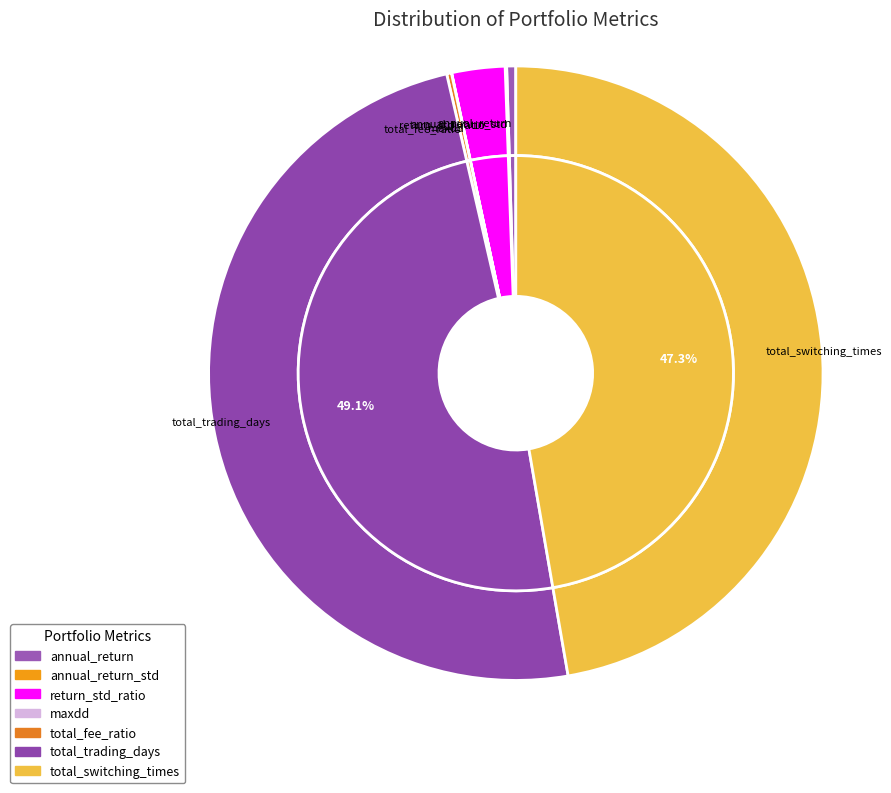

What is the change in value from annual_return_std to return_std_ratio?

+5.9